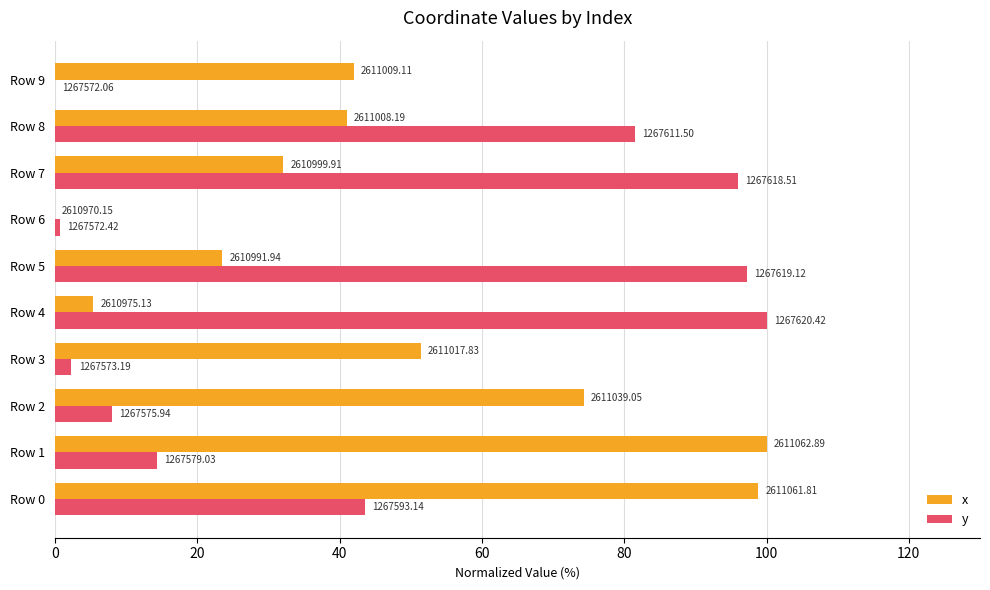

What are all the series names shown in the legend?

x, y